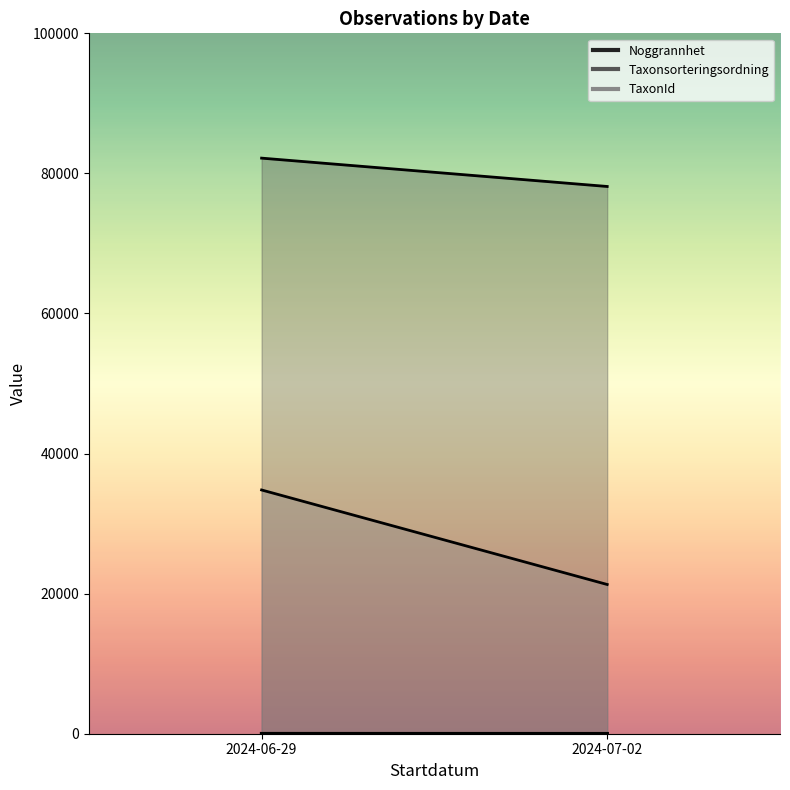

At which label is TaxonId closest to 54362?

2024-06-29